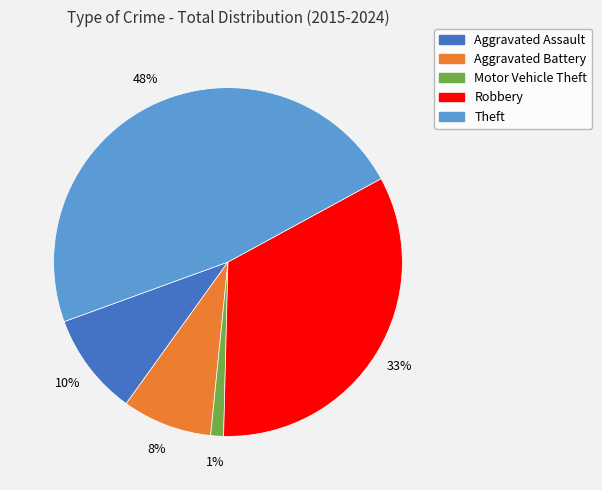

Which slice is the largest?

Theft